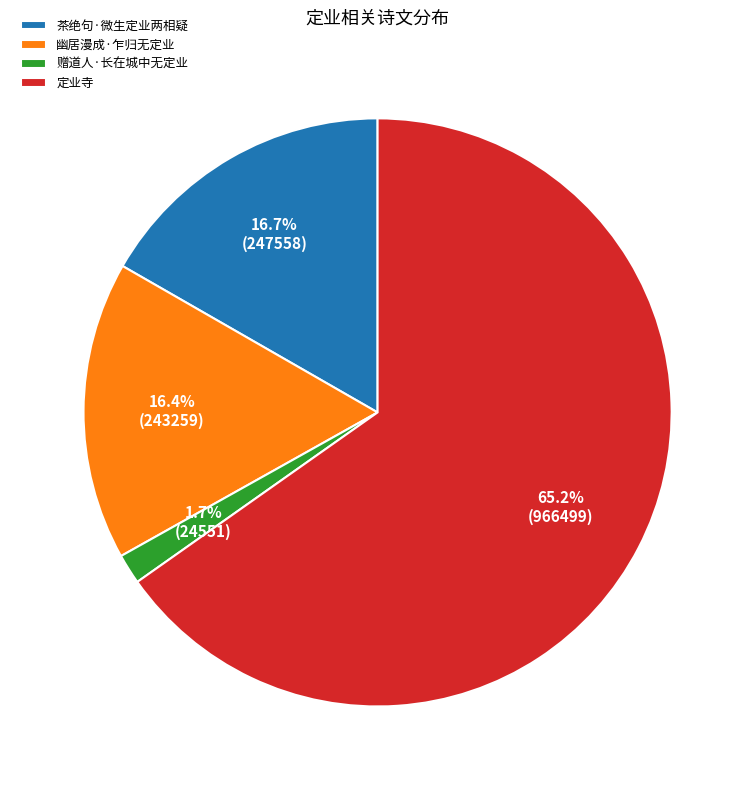

To the nearest percent, what portion does 幽居漫成·乍归无定业 represent?

16%